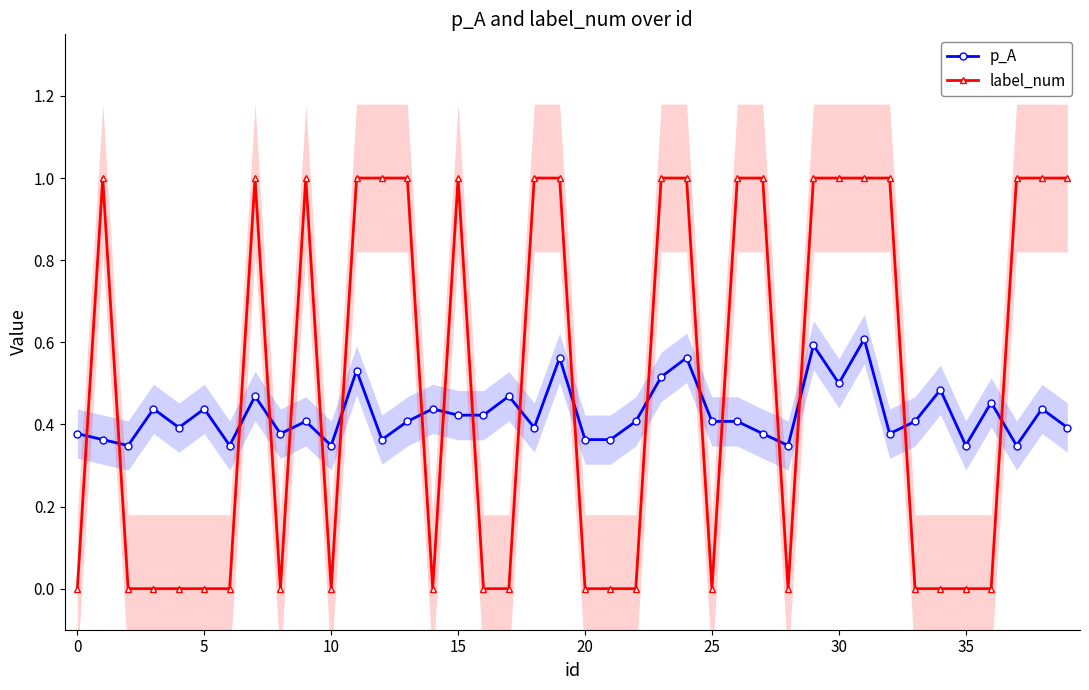

Does the chart display data point markers on the line(s)?

Yes